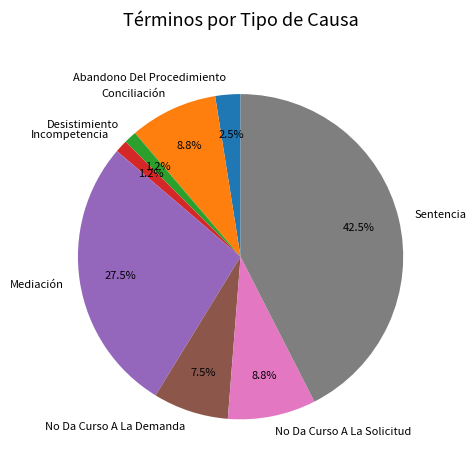

Combined, what portion of the pie is Abandono Del Procedimiento and No Da Curso A La Demanda?

10.0%